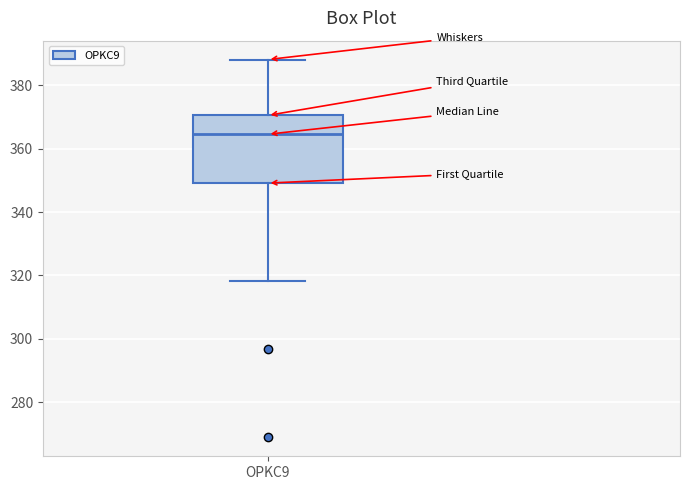

Transcribe this box plot: give where the median line is, the range the box spans, and where the two whiskers end, as read against the y-axis. The values are not printed on the chart, so give them approximately, as read against the axis.

median 364, box 350 to 370, whiskers 318 to 388